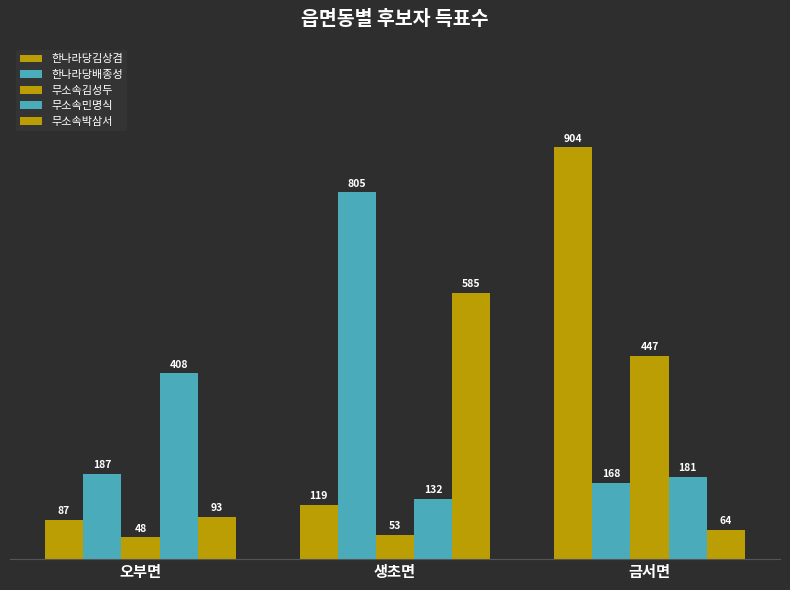

Are the bars grouped side by side (vs. stacked)?

Yes